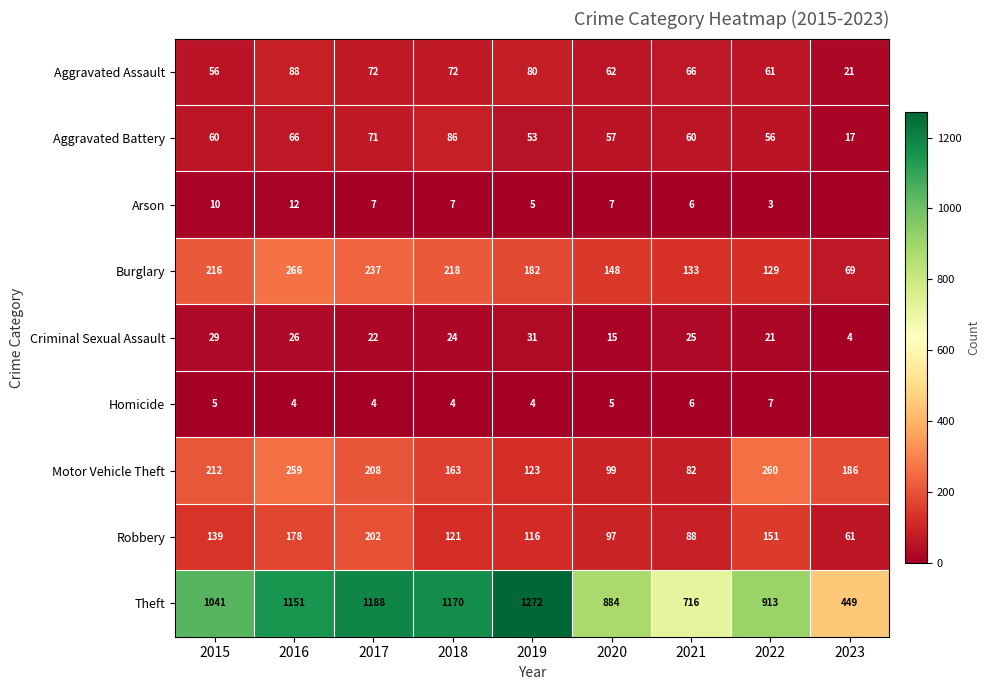

What is the sum of the Aggravated Assault values at 2017 and 2020?

134